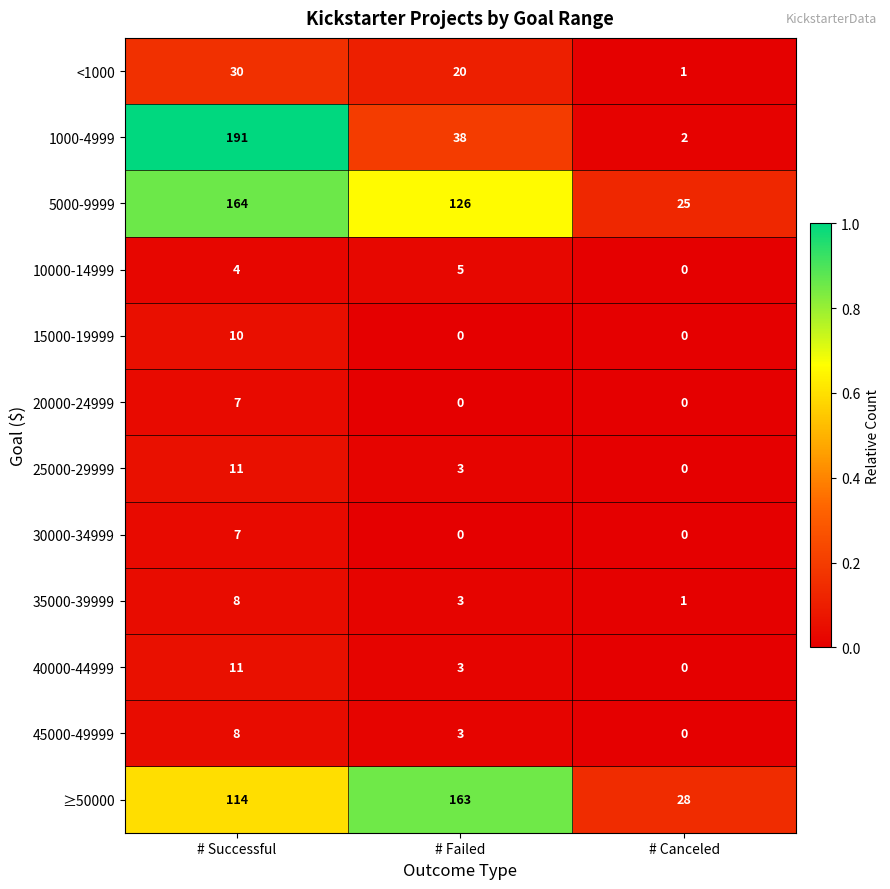

What is the difference between the maximum and minimum values in the 5000-9999 series?

139